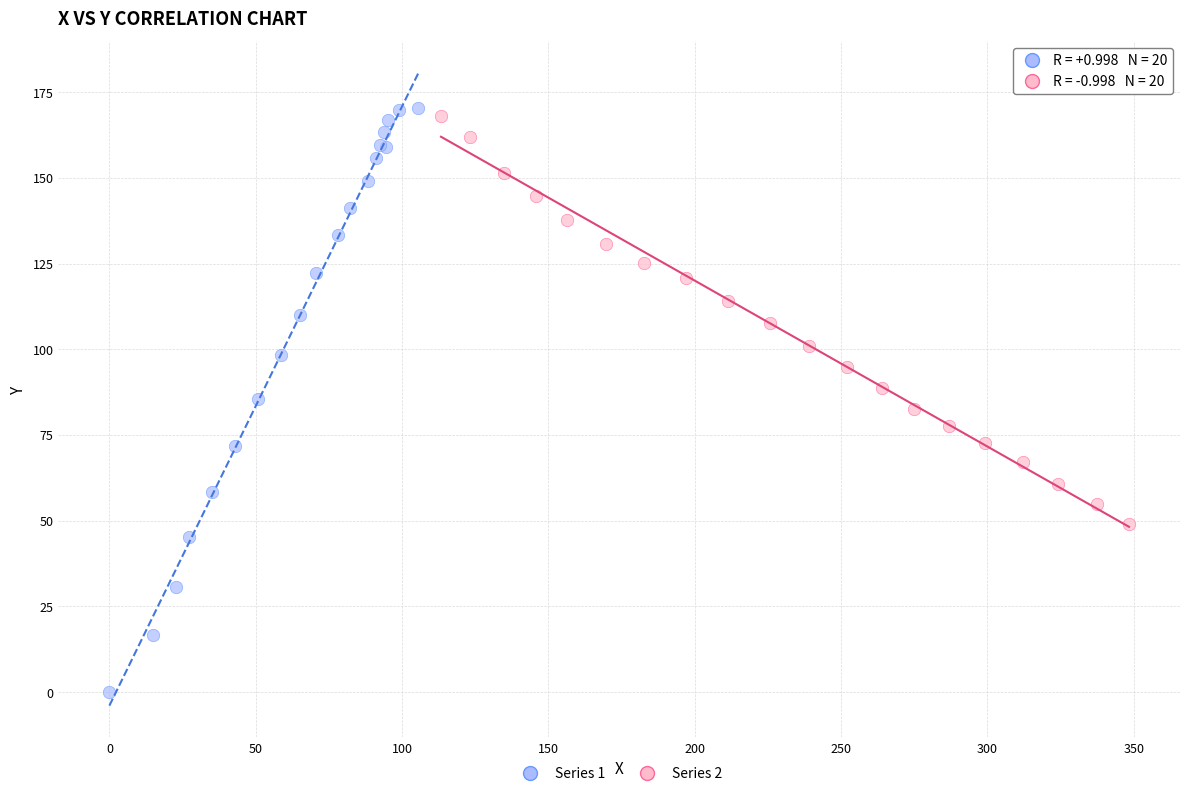

Which series has the largest Y range (max minus min)?

Series 1